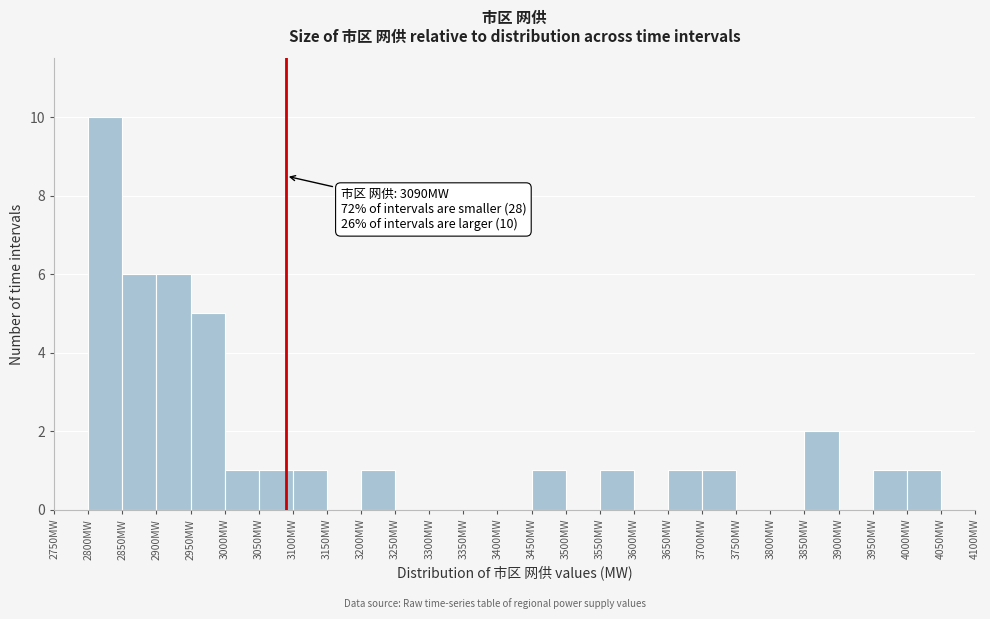

Over which range of the x-axis is the bar tallest?

2800 to 2850